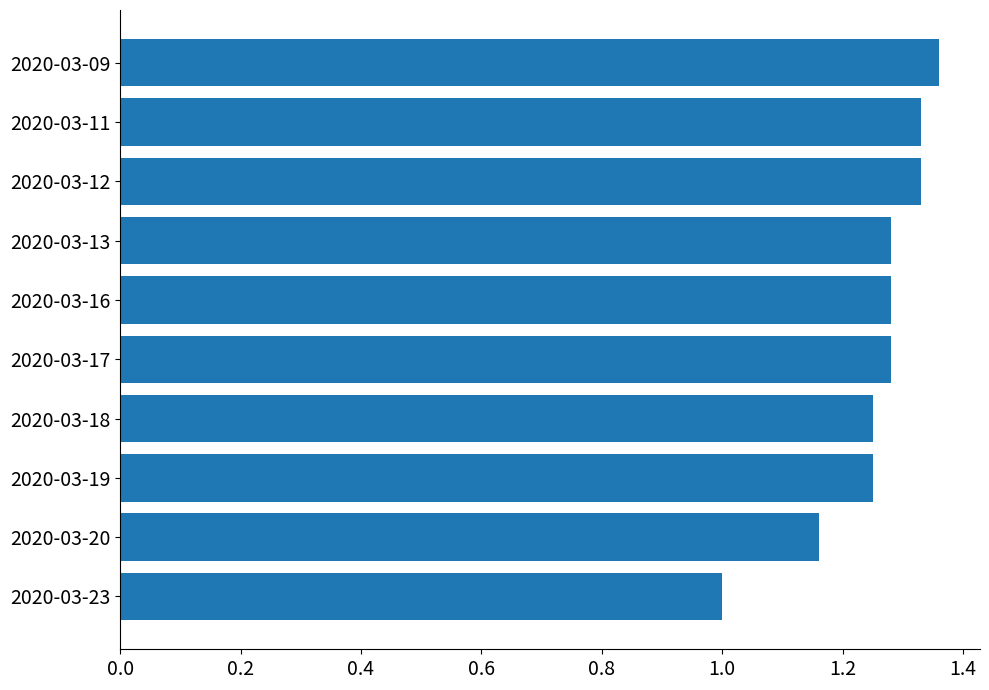

Which category has the lowest value across all series?

2020-03-23